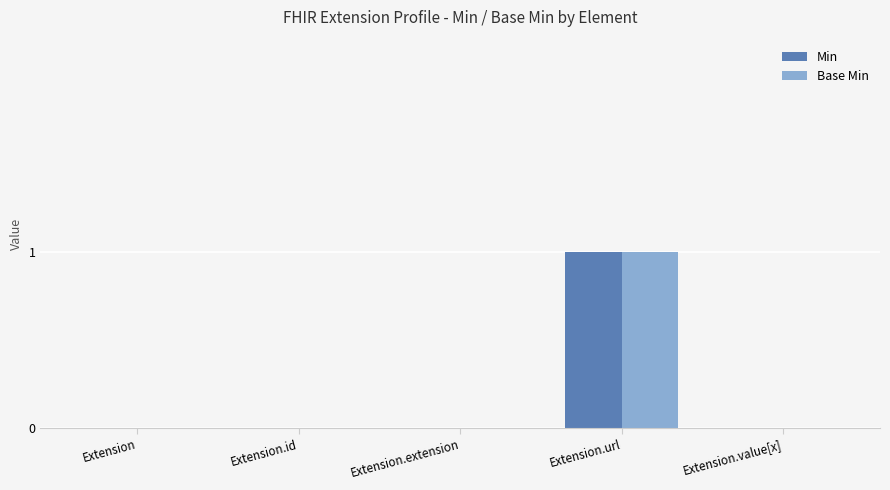

At which category is the sum across all series the highest?

Extension.url